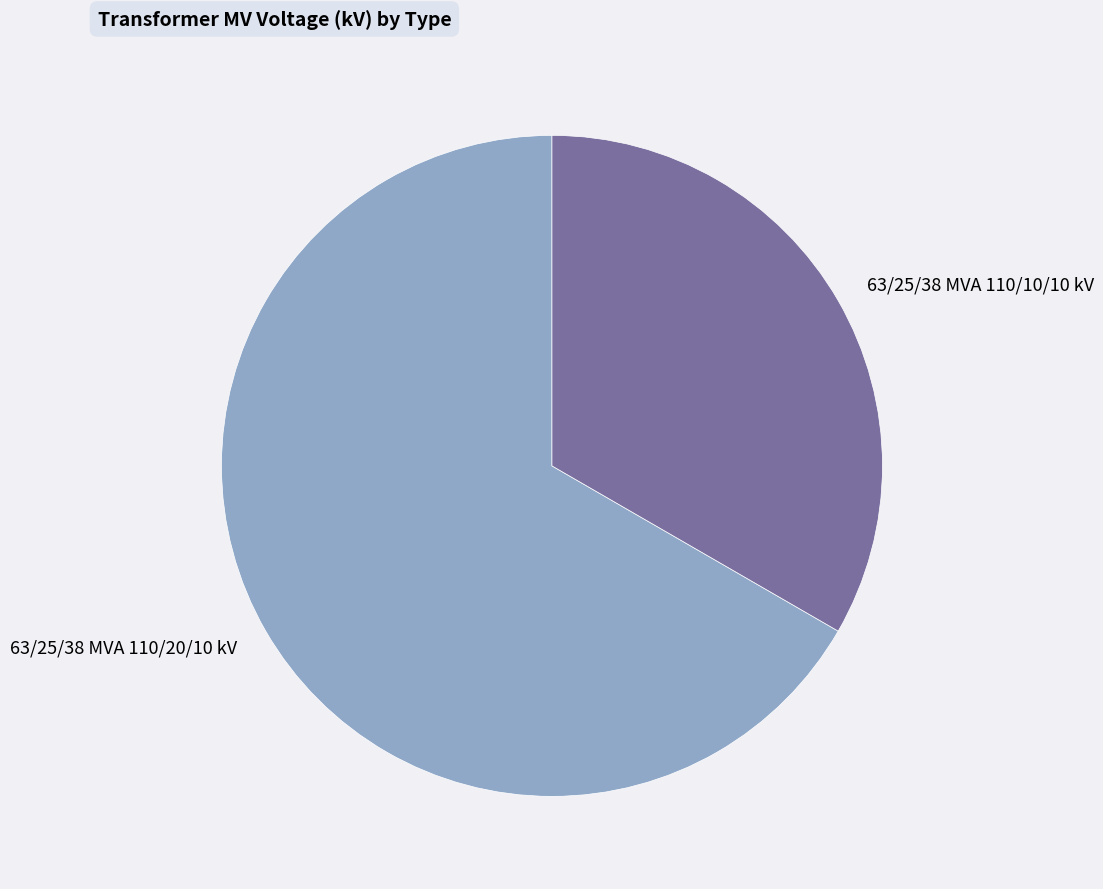

Which slice is the largest?

63/25/38 MVA 110/20/10 kV